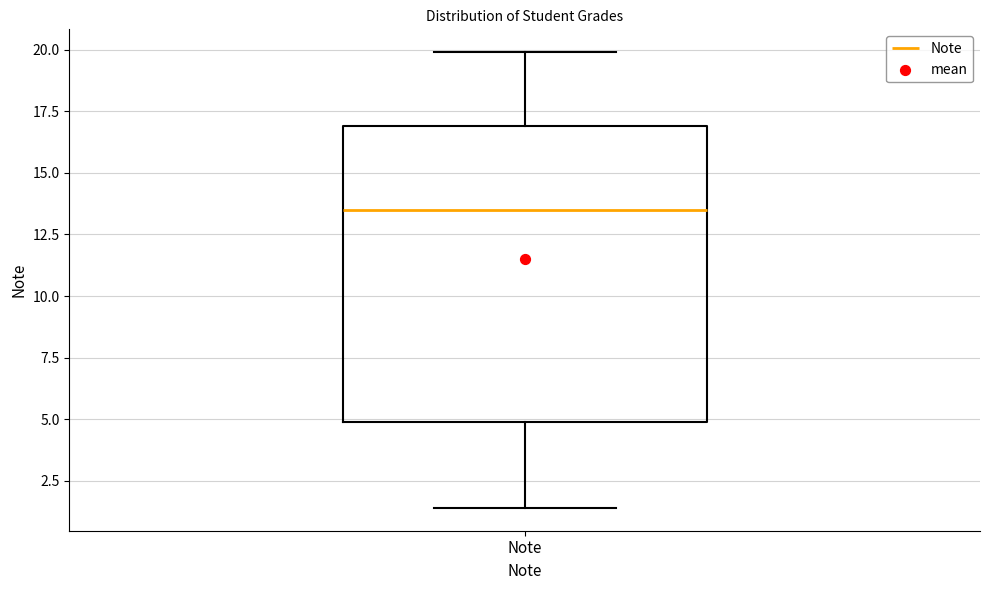

Transcribe this box plot: give where the median line is, the range the box spans, and where the two whiskers end, as read against the y-axis. The values are not printed on the chart, so give them approximately, as read against the axis.

median 13.5, box 5.0 to 17.0, whiskers 1.5 to 20.0